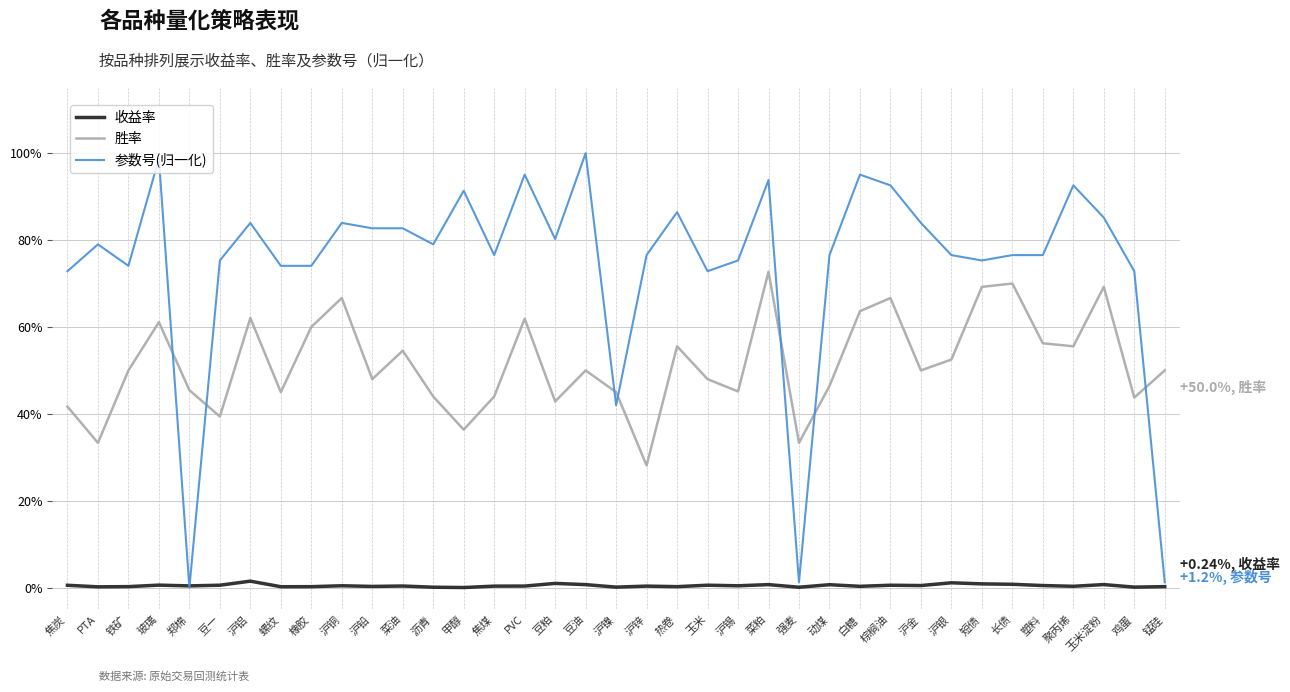

Reading left to right, what are all the values shown in this chart?

收益率: 0.0	0.0	0.0	0.0	0.0	0.0	0.0	0.0	0.0	0.0	0.0	0.0	0.0	0.0	0.0	0.0	0.0	0.0	0.0	0.0	0.0	0.0	0.0	0.0	0.0	0.0	0.0	0.0	0.0	0.0	0.0	0.0	0.0	0.0	0.0	0.0	0.0
胜率: 0.4	0.3	0.5	0.6	0.5	0.4	0.6	0.5	0.6	0.7	0.5	0.5	0.4	0.4	0.4	0.6	0.4	0.5	0.5	0.3	0.6	0.5	0.5	0.7	0.3	0.5	0.6	0.7	0.5	0.5	0.7	0.7	0.6	0.6	0.7	0.4	0.5
参数号(归一化): 0.7	0.8	0.7	1.0	0.0	0.8	0.8	0.7	0.7	0.8	0.8	0.8	0.8	0.9	0.8	1.0	0.8	1.0	0.4	0.8	0.9	0.7	0.8	0.9	0.0	0.8	1.0	0.9	0.8	0.8	0.8	0.8	0.8	0.9	0.9	0.7	0.0